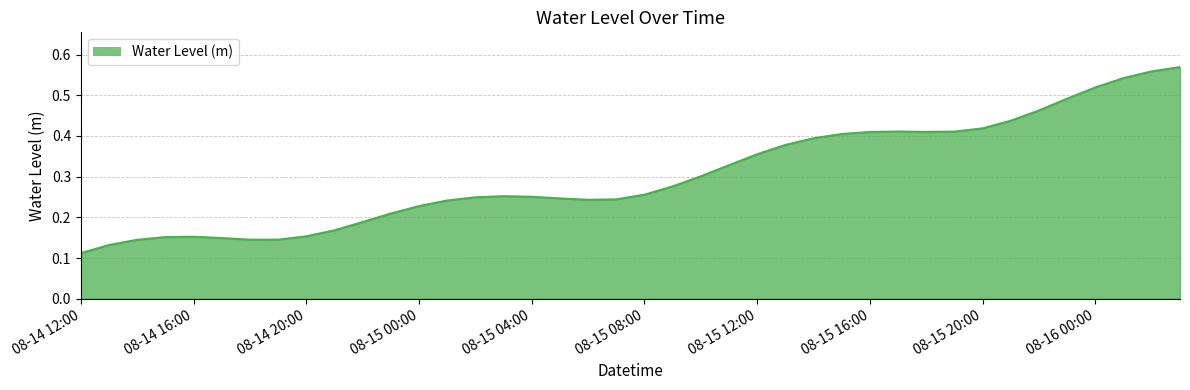

Where is the data nearest to the value 0?

08-14 12:00